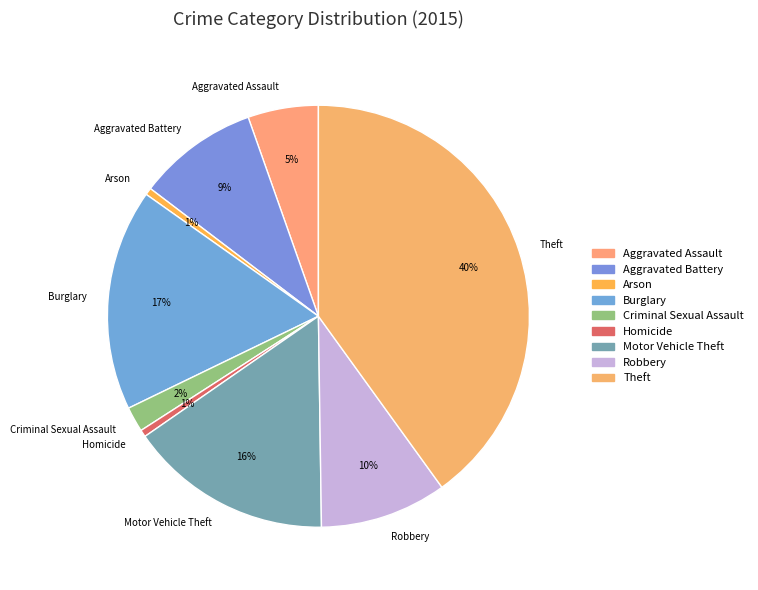

What percentage is the Burglary slice, to the nearest percent?

17%